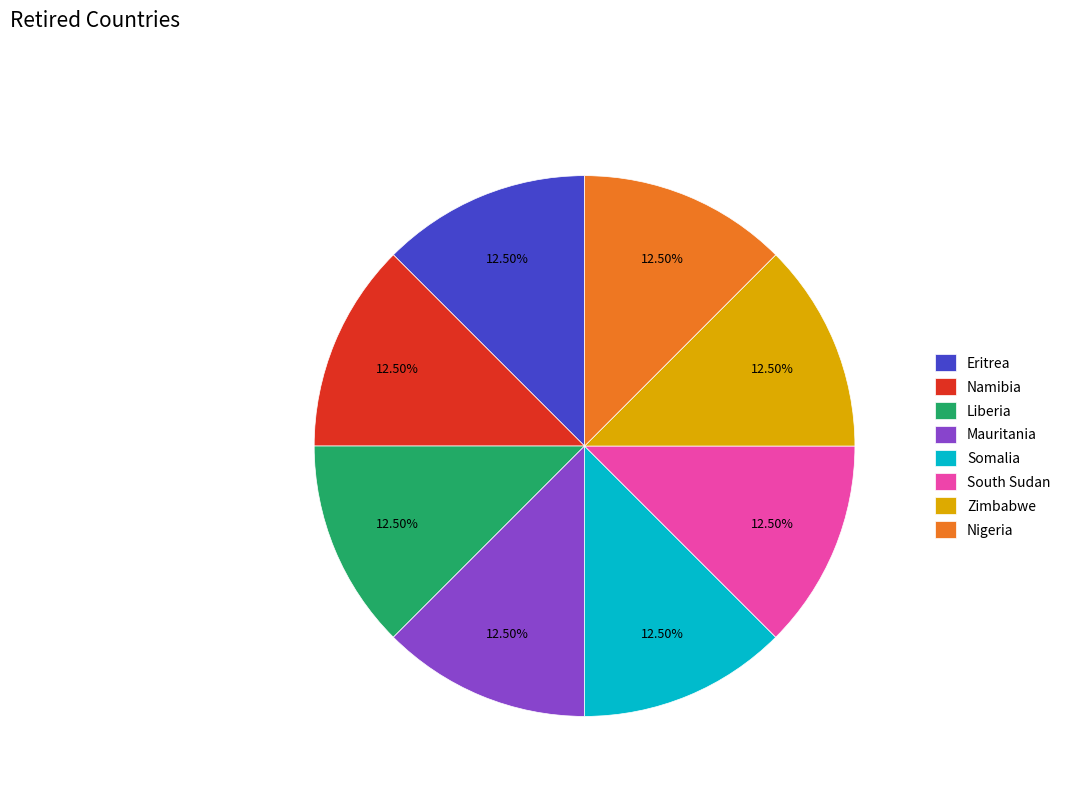

How many segments does this pie chart have?

8